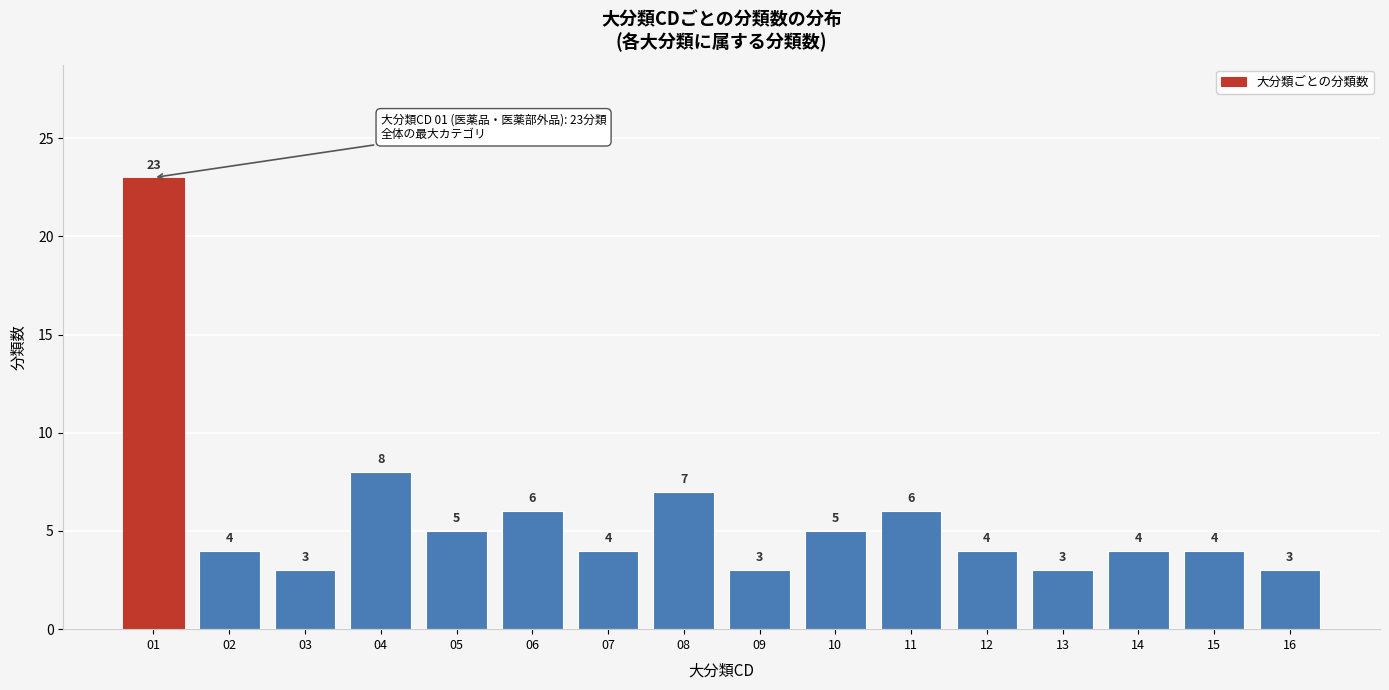

Reading left to right, extract all data points from this chart.

01=23	02=4	03=3	04=8	05=5	06=6	07=4	08=7	09=3	10=5	11=6	12=4	13=3	14=4	15=4	16=3